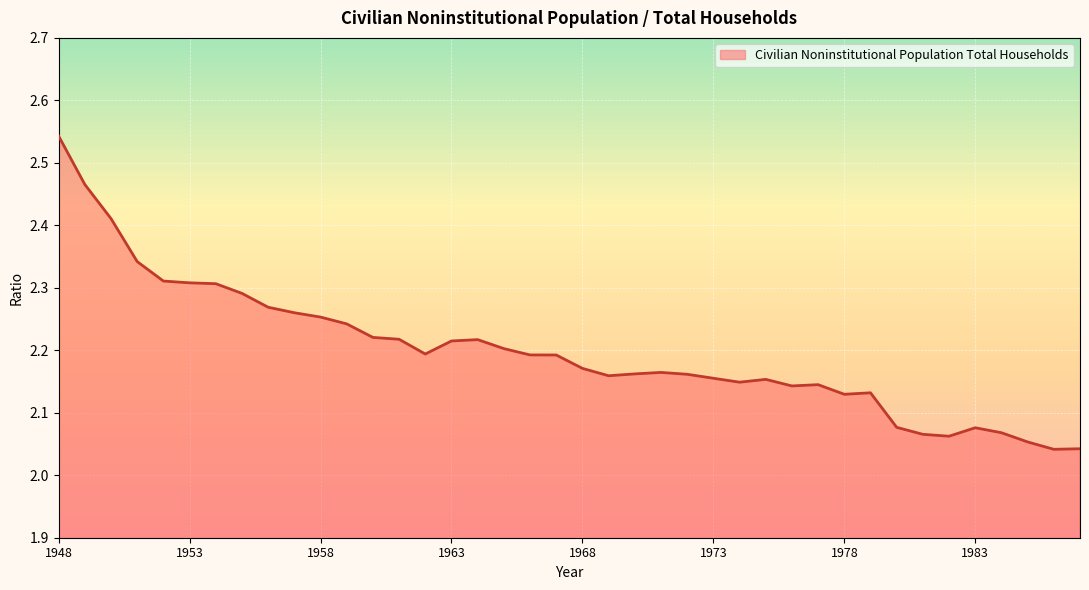

What is the difference between the maximum and minimum values?

0.5